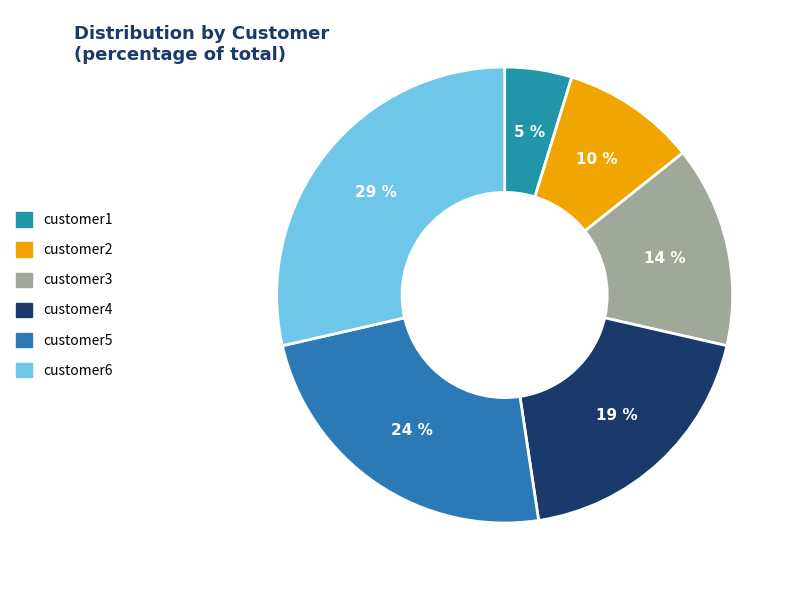

True or false: customer3 accounts for 14% of the total.

True